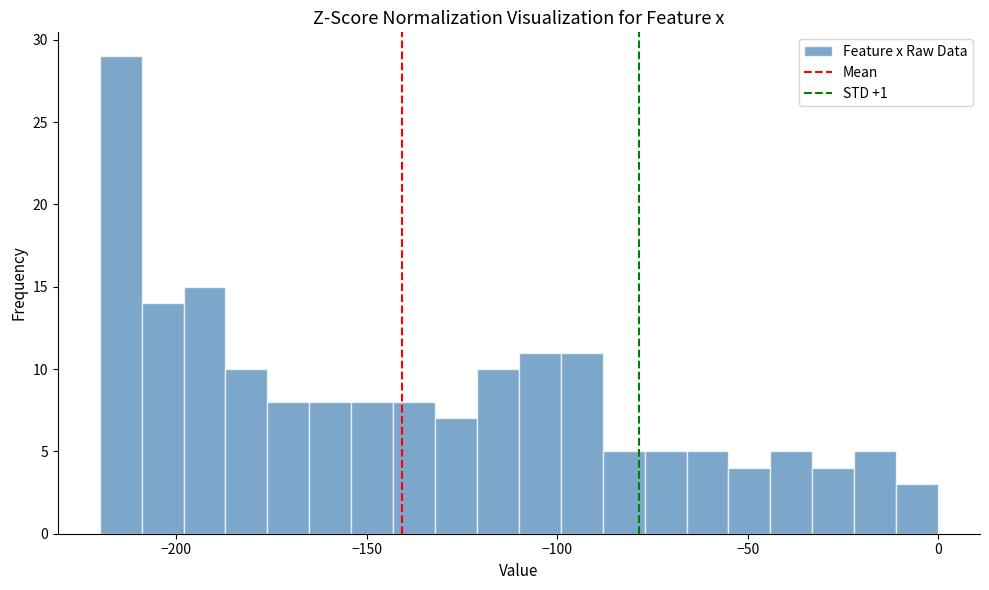

Around what value on the x-axis is the tallest bar? Give the approximate position of its centre, as read against the axis.

-215